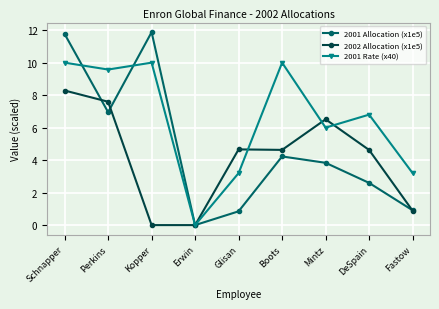

Is the value of 2001 Allocation (x1e5) at Mintz greater than the value of 2001 Rate (x40) at Mintz?

No